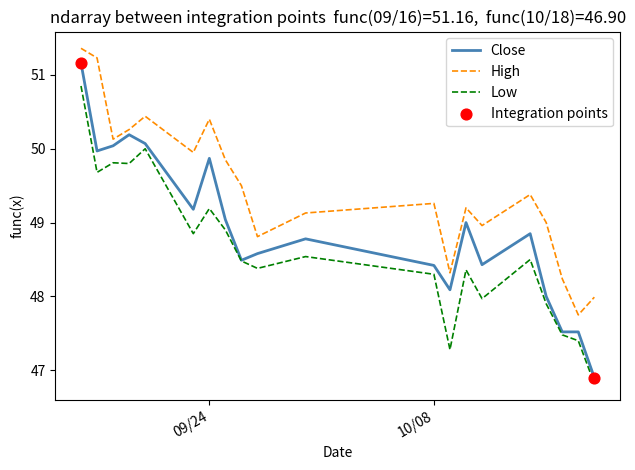

Rank the series by their average value, from highest to lowest.

High, Close, Low